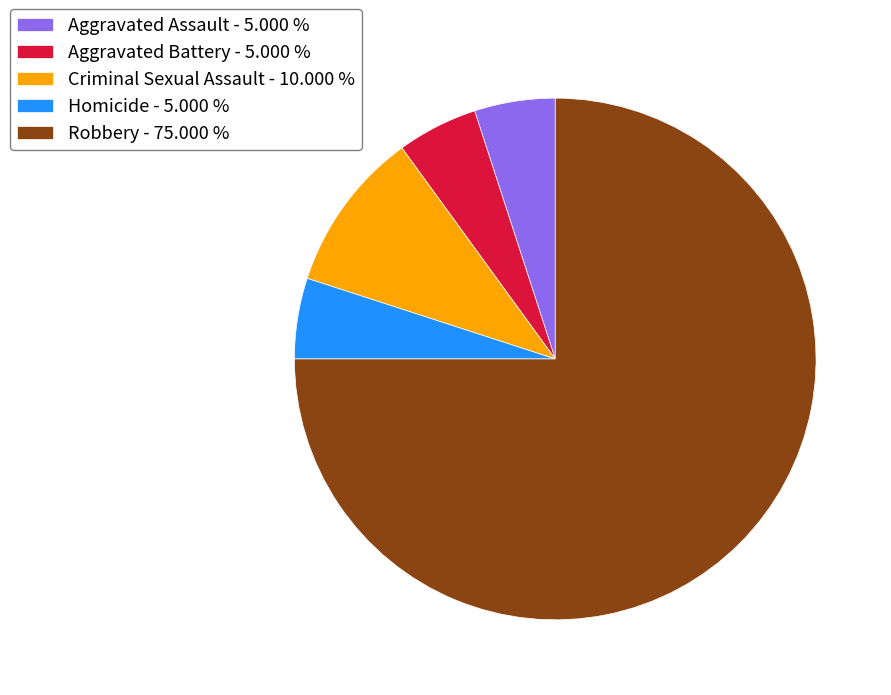

Is there a majority slice in this chart?

Yes